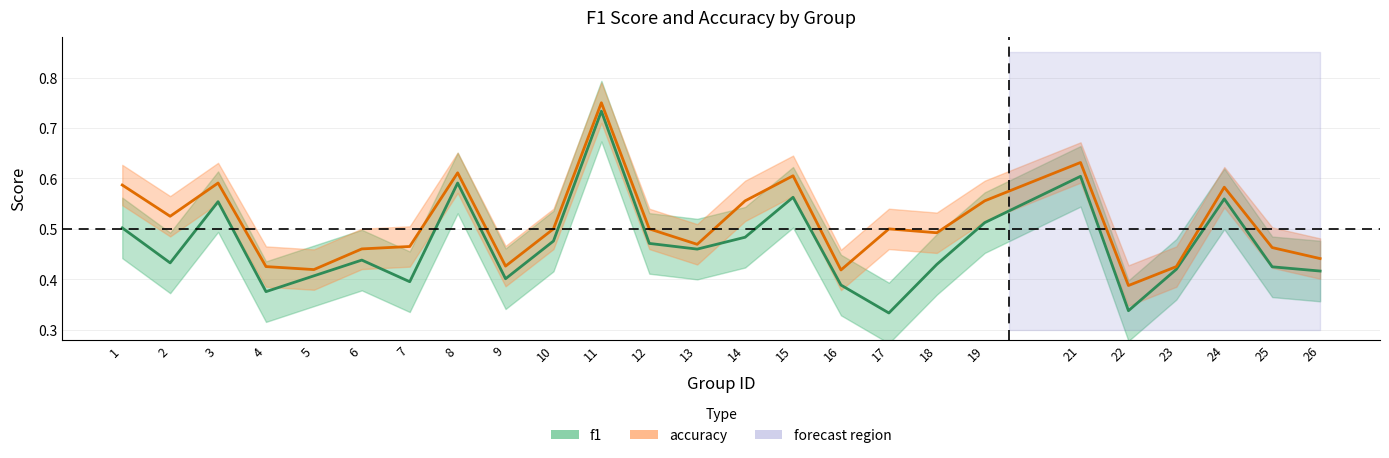

What are all the series names shown in the legend?

f1, accuracy